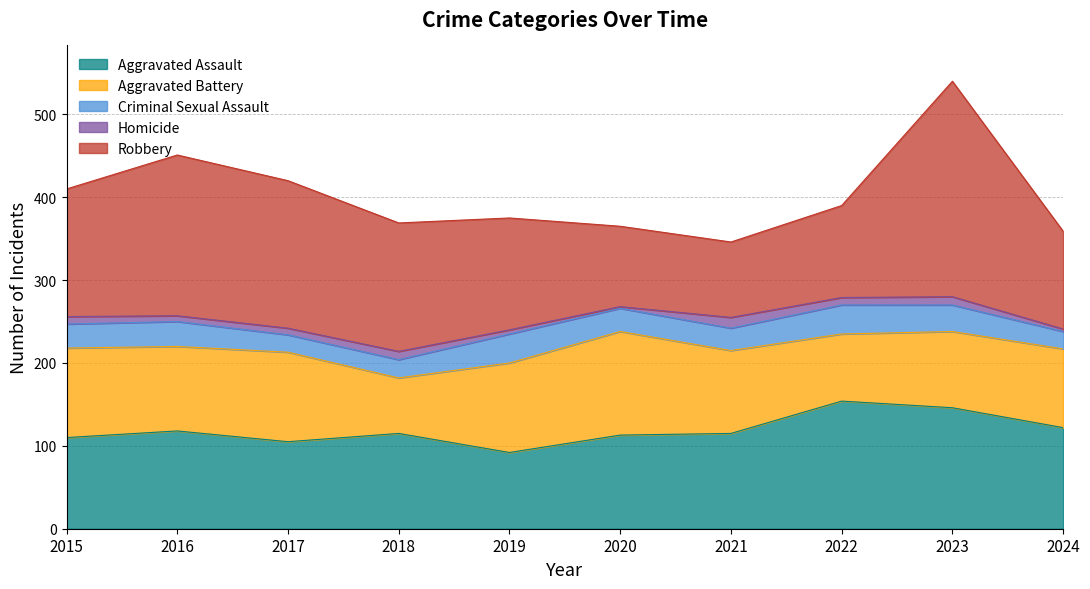

What is the difference between the second highest and second lowest values in the Robbery series?

97